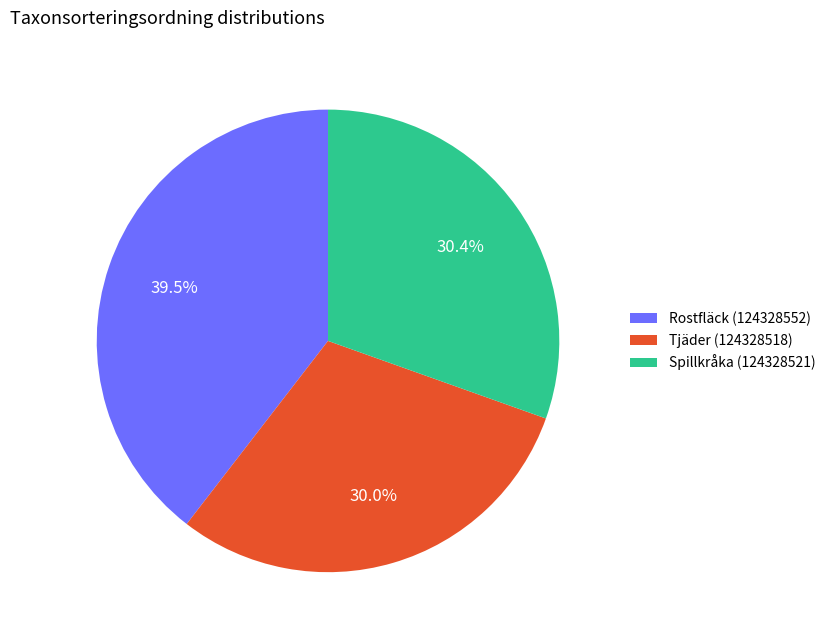

Which slice is the largest?

Rostfläck (124328552)